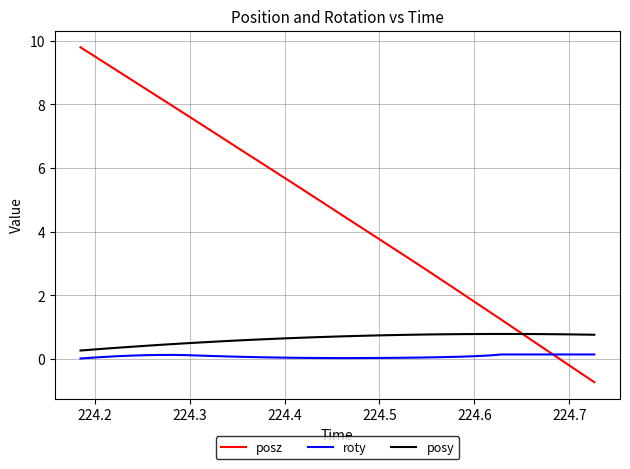

Rank the series by their maximum value, from highest to lowest.

posz, posy, roty